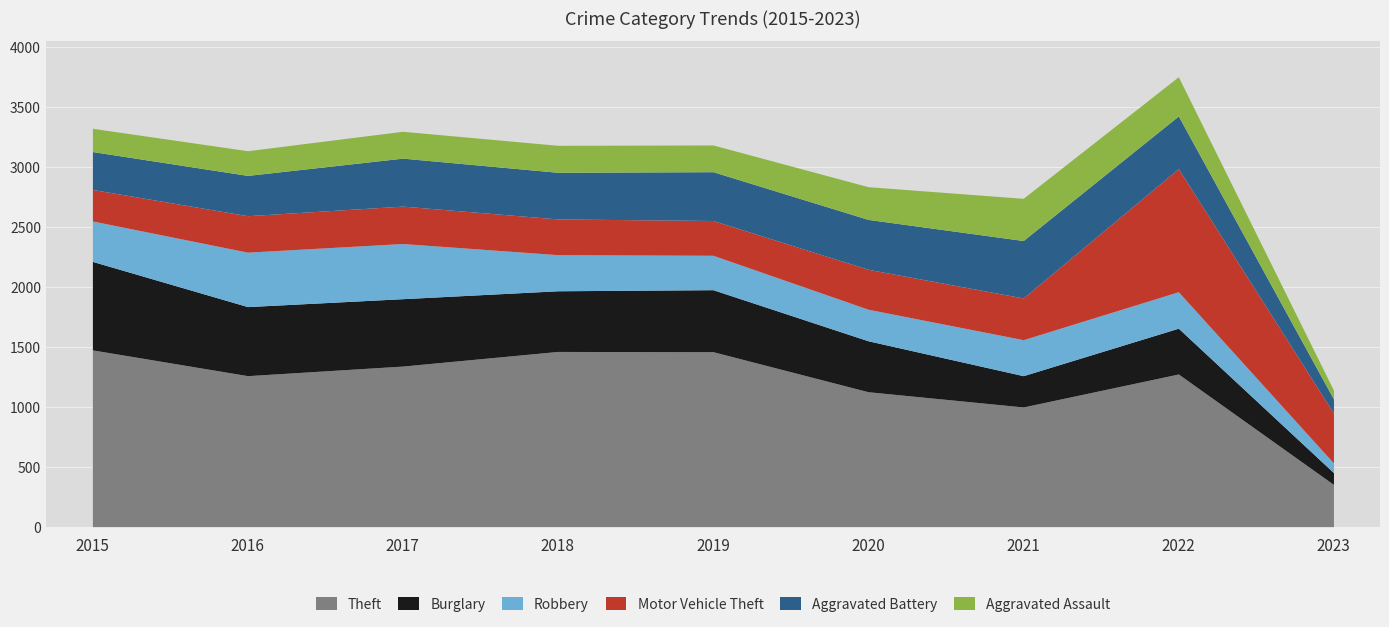

Rank the series by their maximum value, from lowest to highest.

Aggravated Assault, Robbery, Aggravated Battery, Burglary, Motor Vehicle Theft, Theft